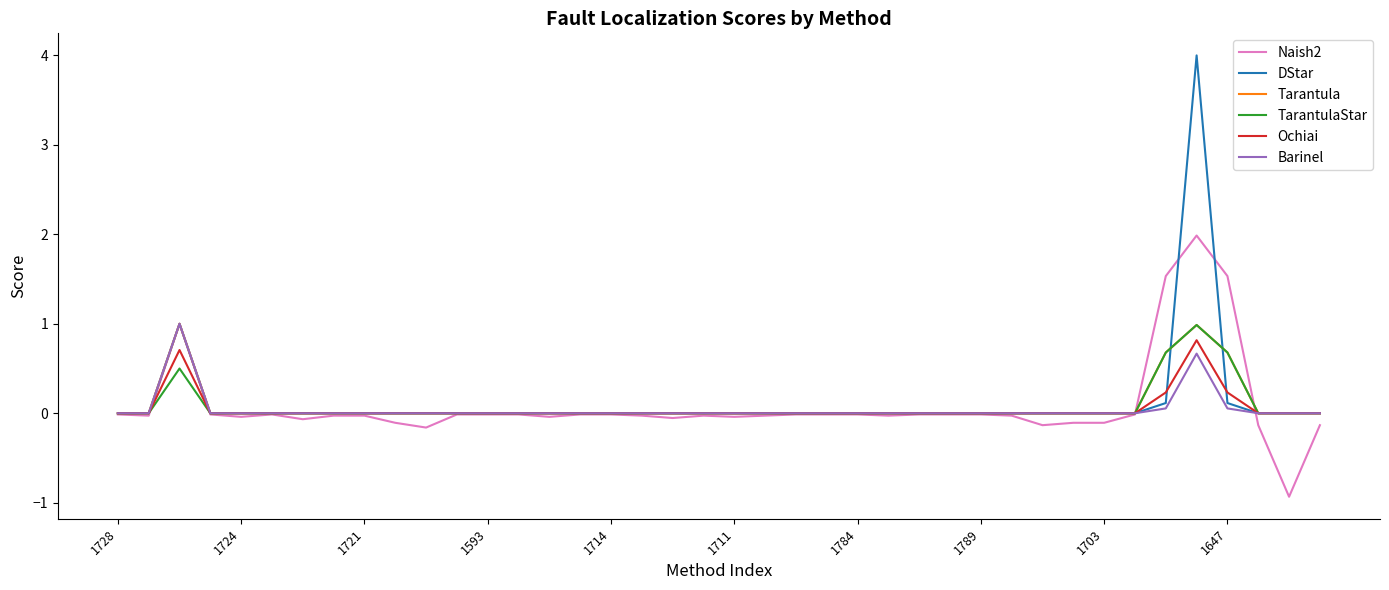

What is the difference between the maximum and minimum values in the TarantulaStar series?

1.0